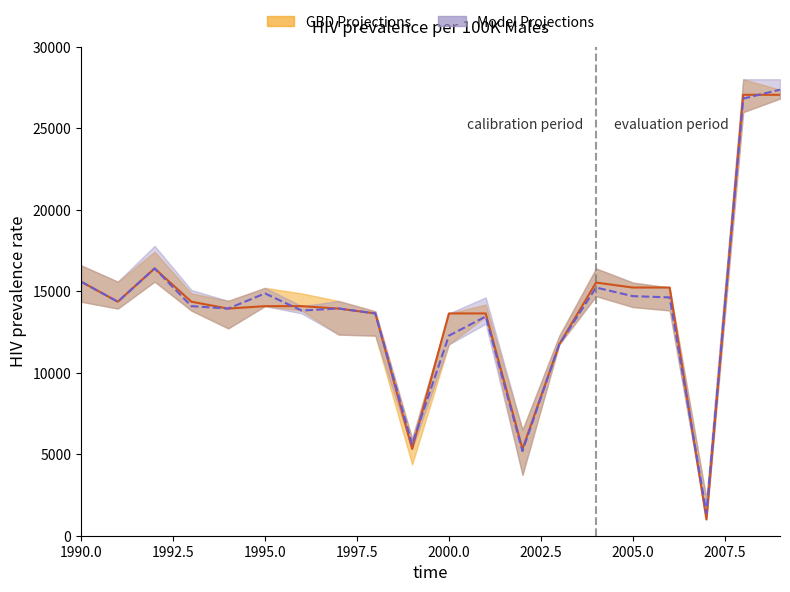

How many lines are shown in the chart?

2